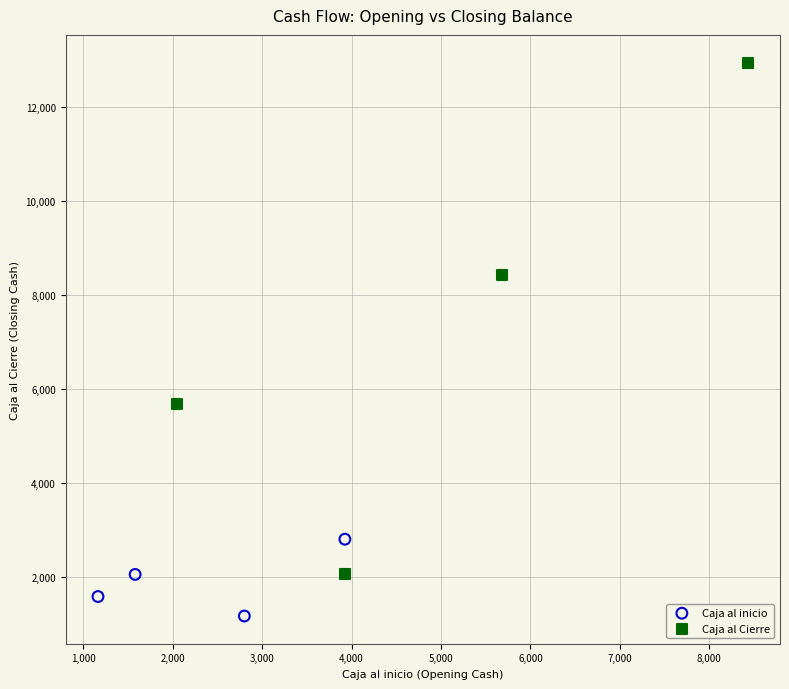

Which series has the largest Y range (max minus min)?

Caja al Cierre